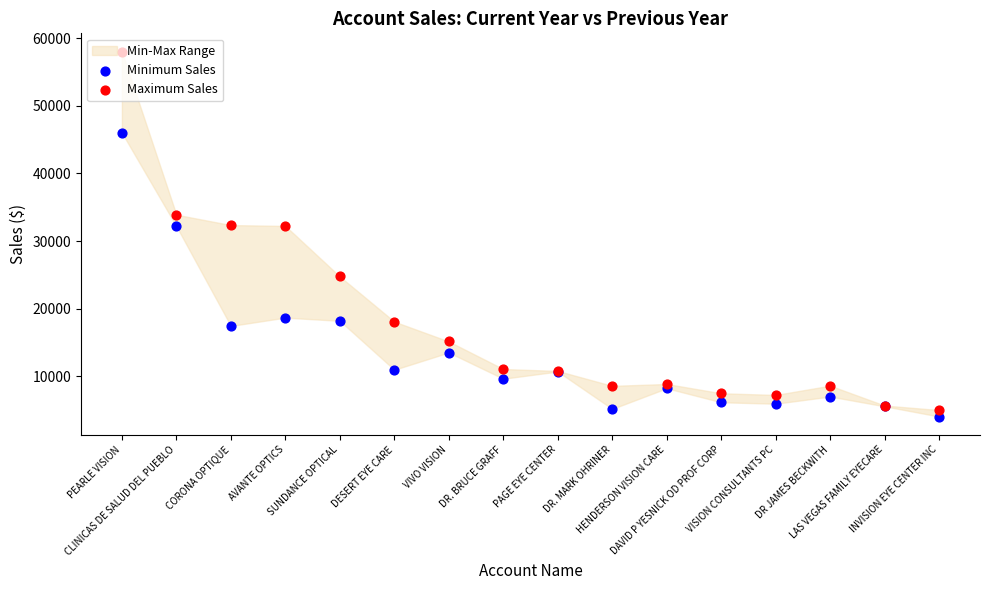

Which series has the largest total across all categories?

Maximum Sales